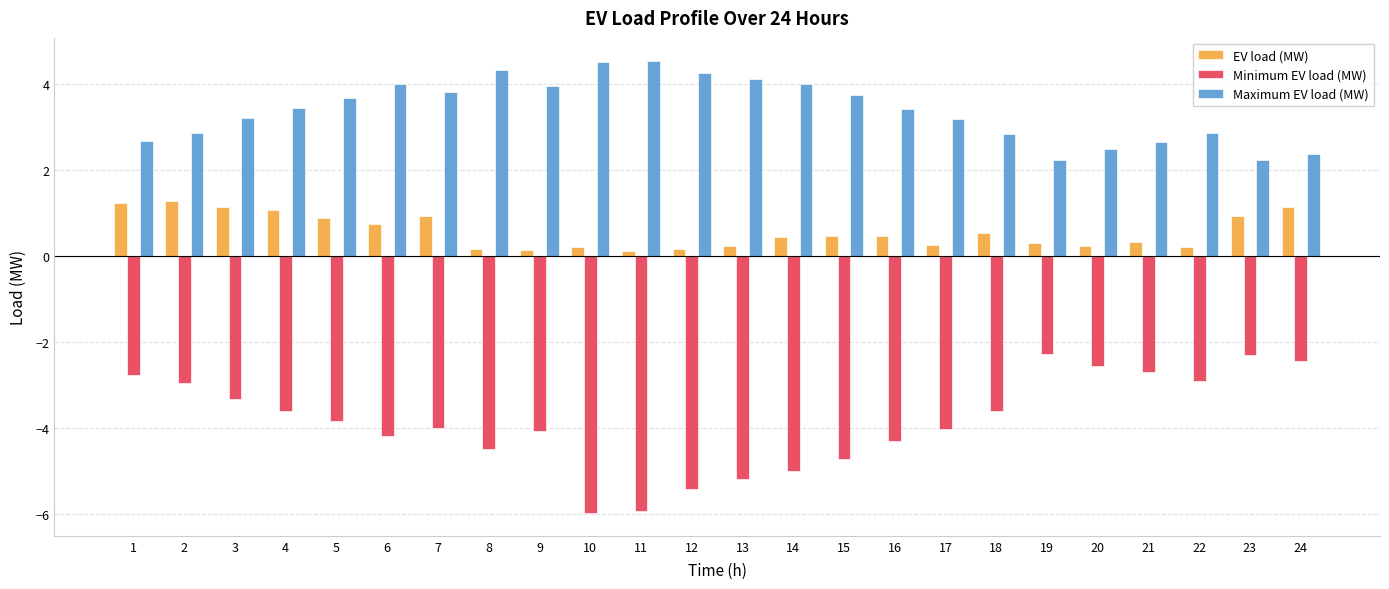

At how many categories does at least one series exceed -2?

24